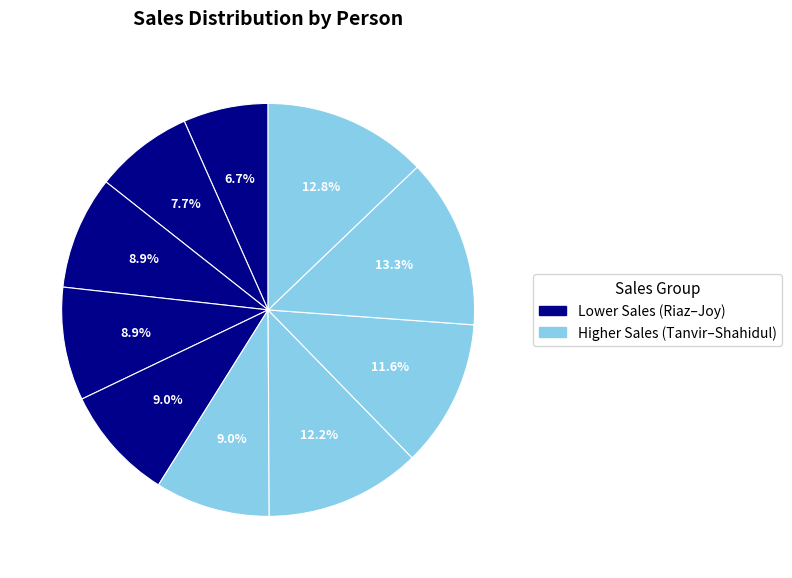

To the nearest percent, what is the difference between the largest and smallest slice percentages?

7%